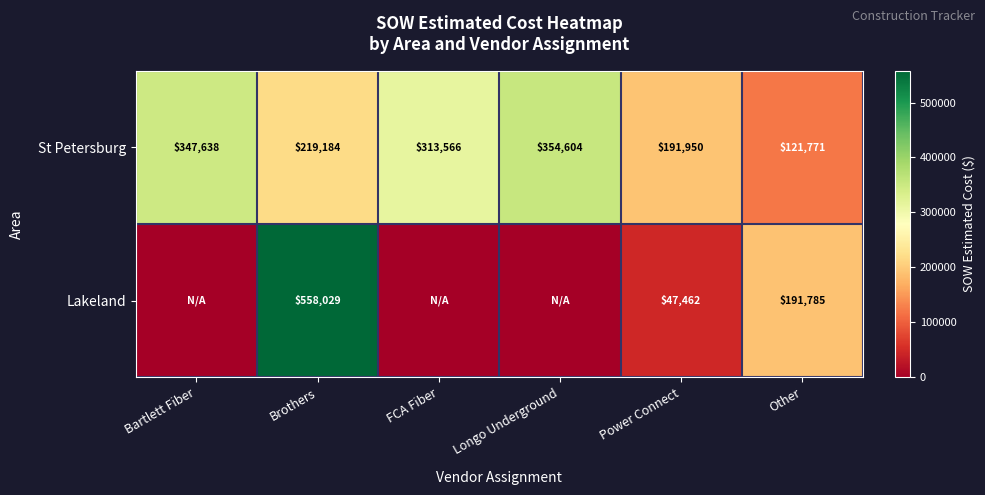

What is the sum of all St Petersburg values?

1548713